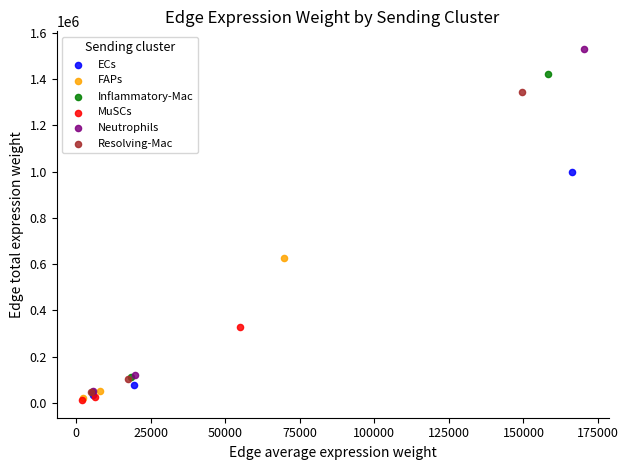

Which series reaches the maximum Y coordinate?

Neutrophils